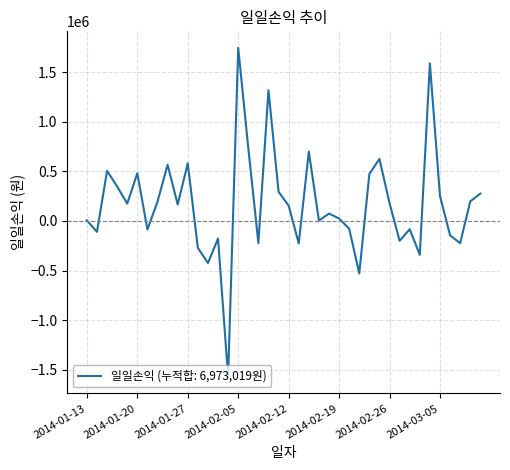

What is the difference between the maximum and minimum values?

3313720